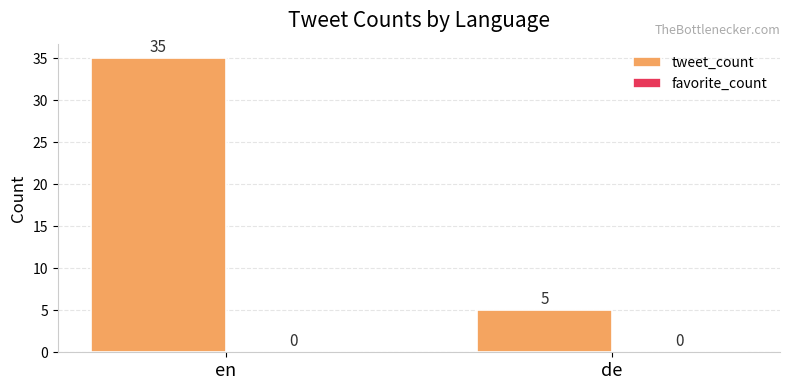

How many bars are there in total?

2